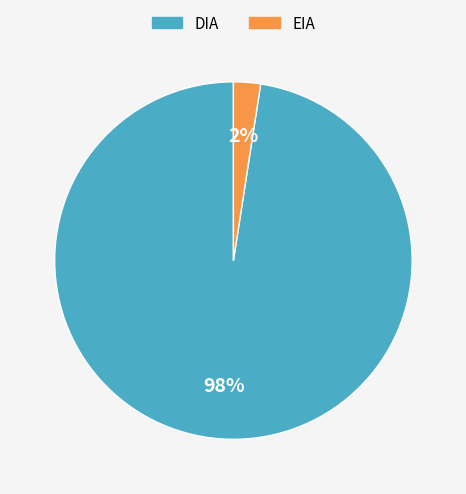

Rank the categories by value from highest to lowest.

DIA, EIA